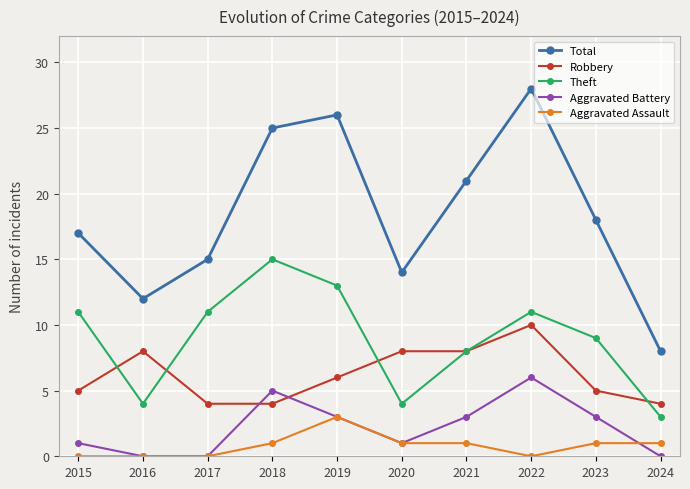

True or false: Robbery has more than 1 points higher than both neighbors.

True